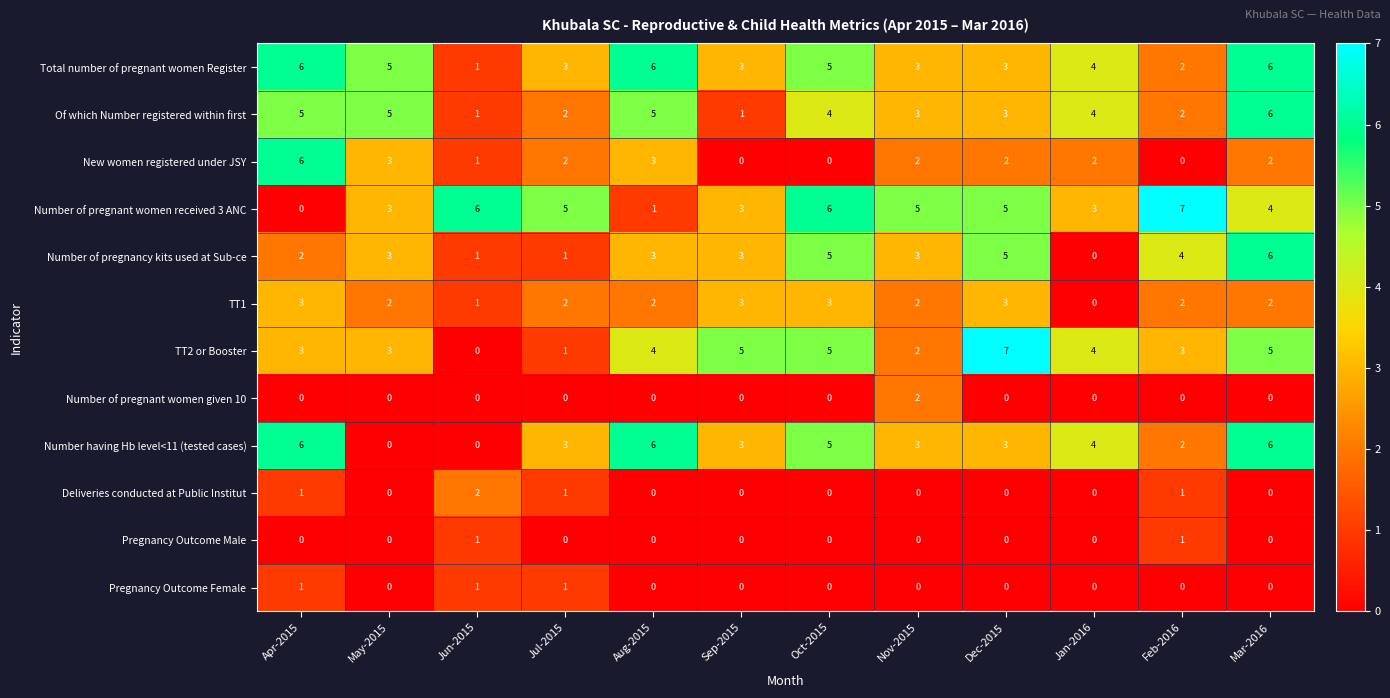

The value of Number of pregnant women received 3 ANC at Dec-2015 is 5. True or false?

True